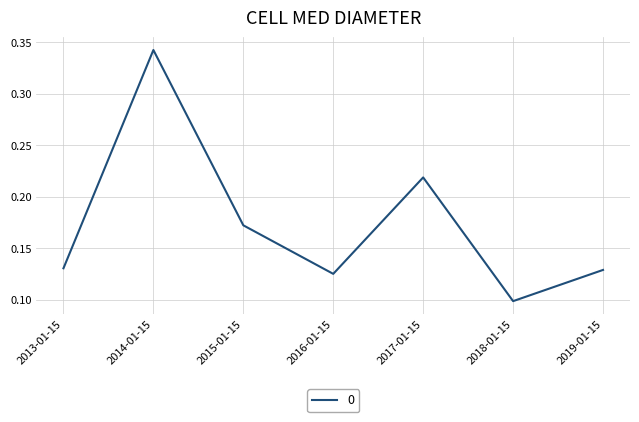

Between 2013-01-15 and 2015-01-15, which is larger?

2015-01-15